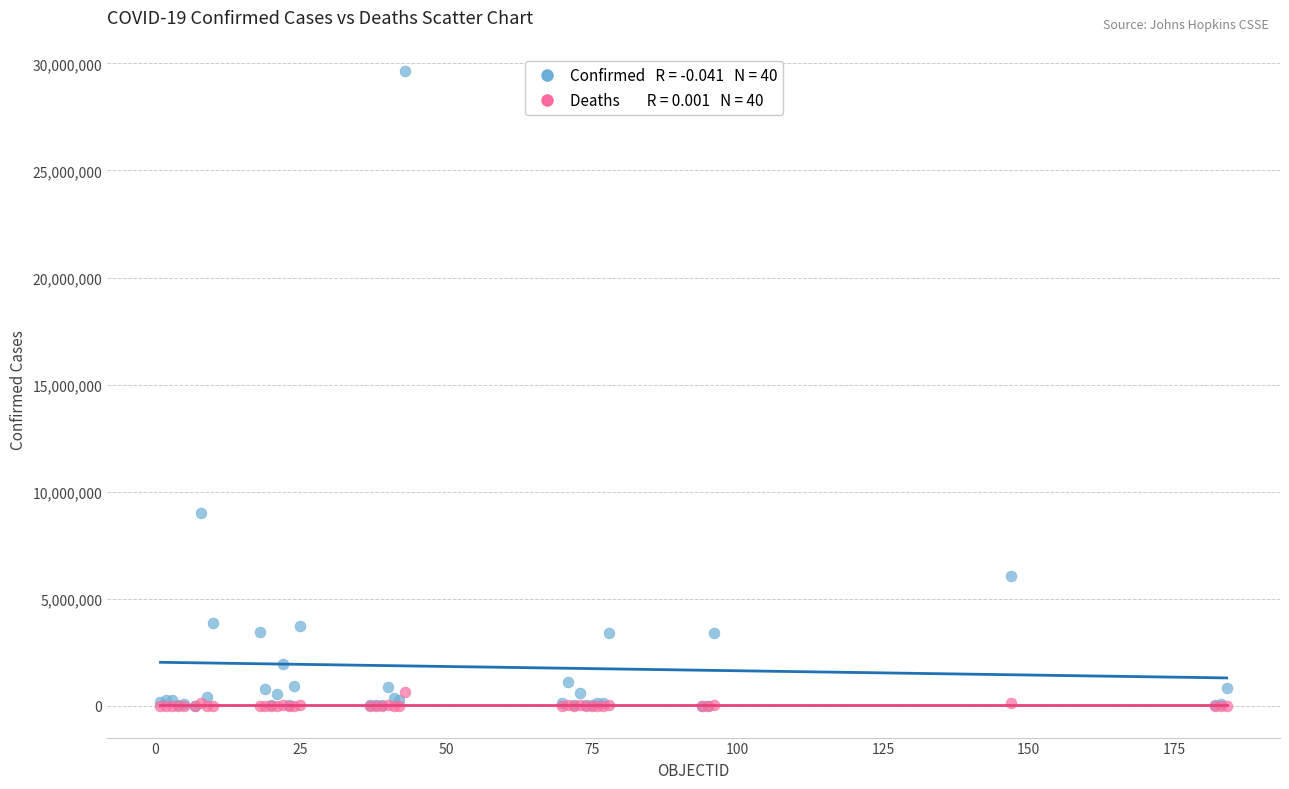

Across all series, what Y value is closest to 14812222?

9006526